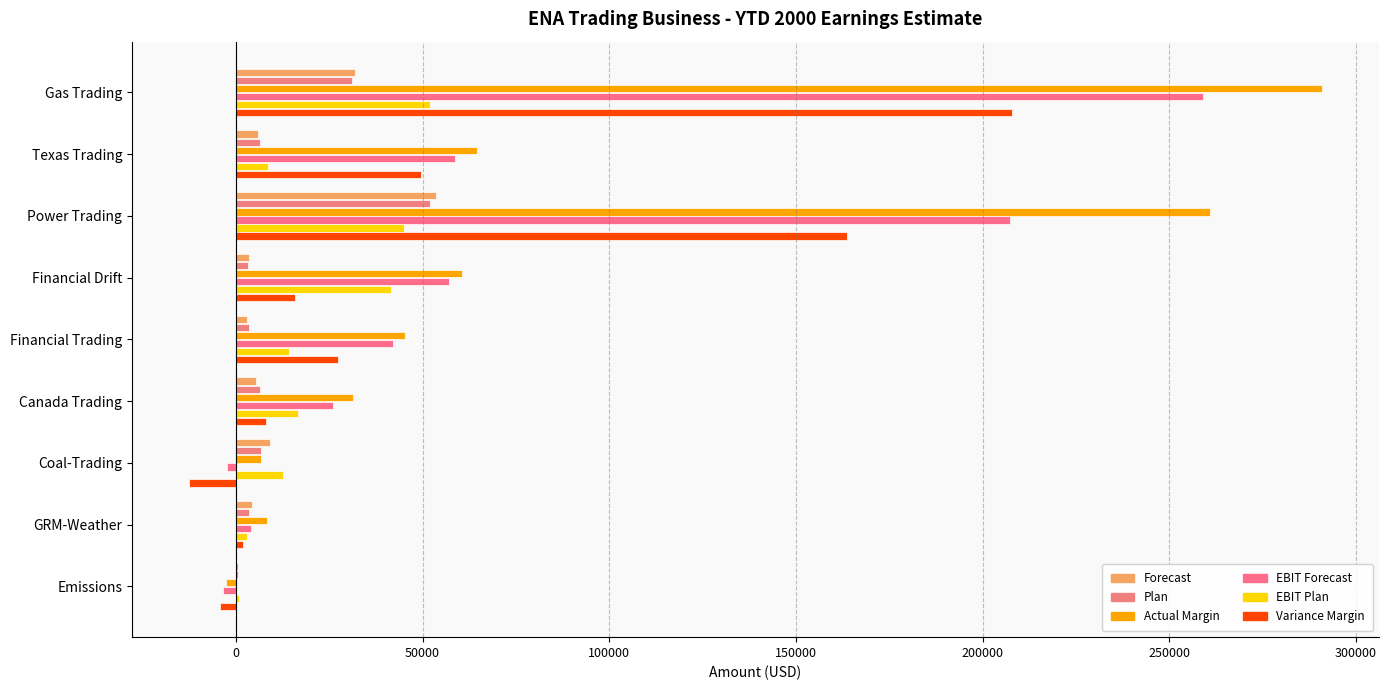

How many positive values does the Actual Margin series have?

8